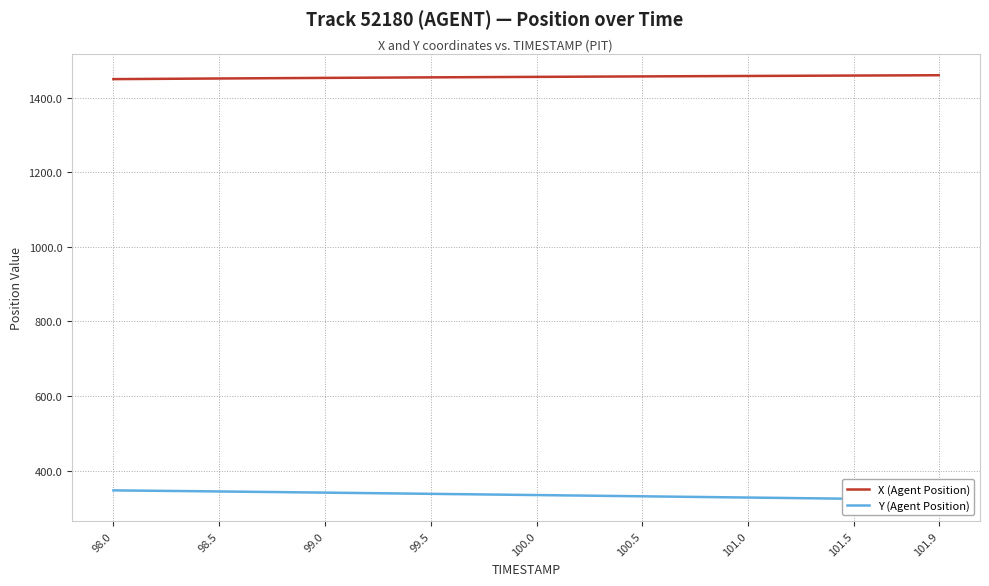

Reading left to right, transcribe all the data shown in this chart.

X (Agent Position): 1449.6	1450.0	1450.3	1450.7	1451.0	1451.3	1451.7	1452.0	1452.3	1452.6	1452.9	1453.2	1453.5	1453.8	1454.1	1454.3	1454.6	1454.9	1455.2	1455.4	1455.7	1455.9	1456.2	1456.4	1456.7	1456.9	1457.1	1457.4	1457.6	1457.8	1458.1	1458.3	1458.5	1458.8	1459.0	1459.2	1459.4	1459.6	1459.9	1460.1
Y (Agent Position): 346.9	346.3	345.7	345.2	344.6	344.0	343.4	342.7	342.1	341.5	340.8	340.2	339.5	338.9	338.2	337.6	336.9	336.3	335.6	335.0	334.3	333.6	333.0	332.3	331.7	331.0	330.3	329.7	329.0	328.3	327.6	327.0	326.3	325.6	325.0	324.3	323.6	322.9	322.3	321.6